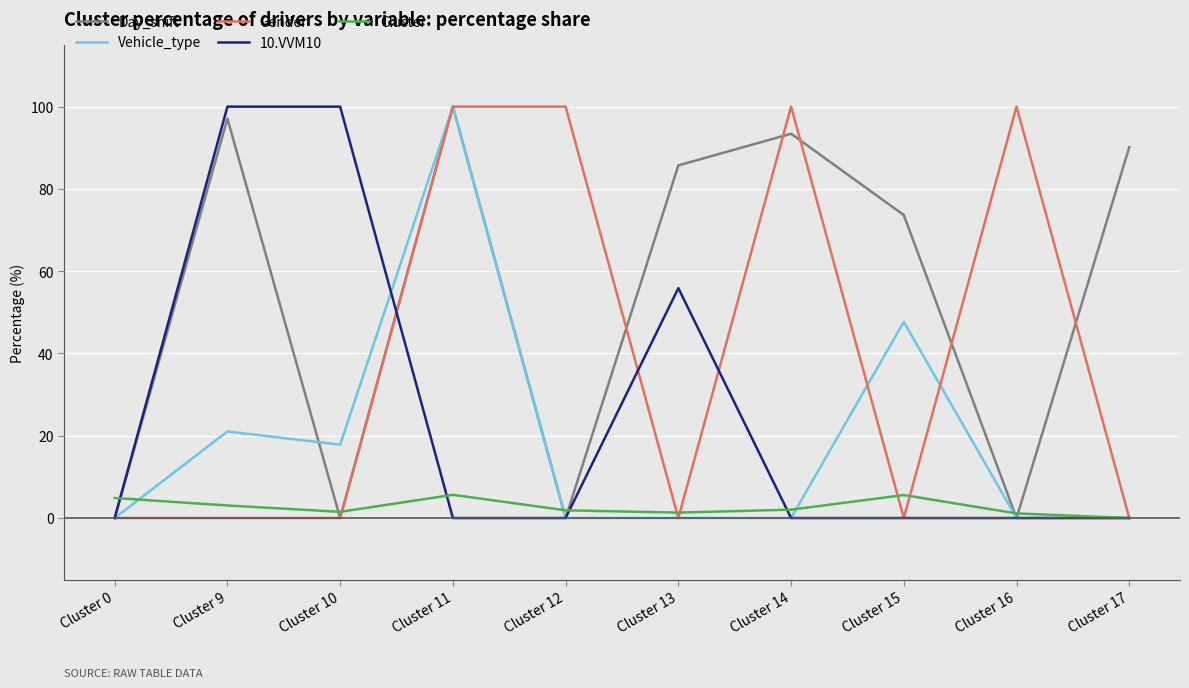

What is the approximate value of Day_shift at Cluster 15?

73.6